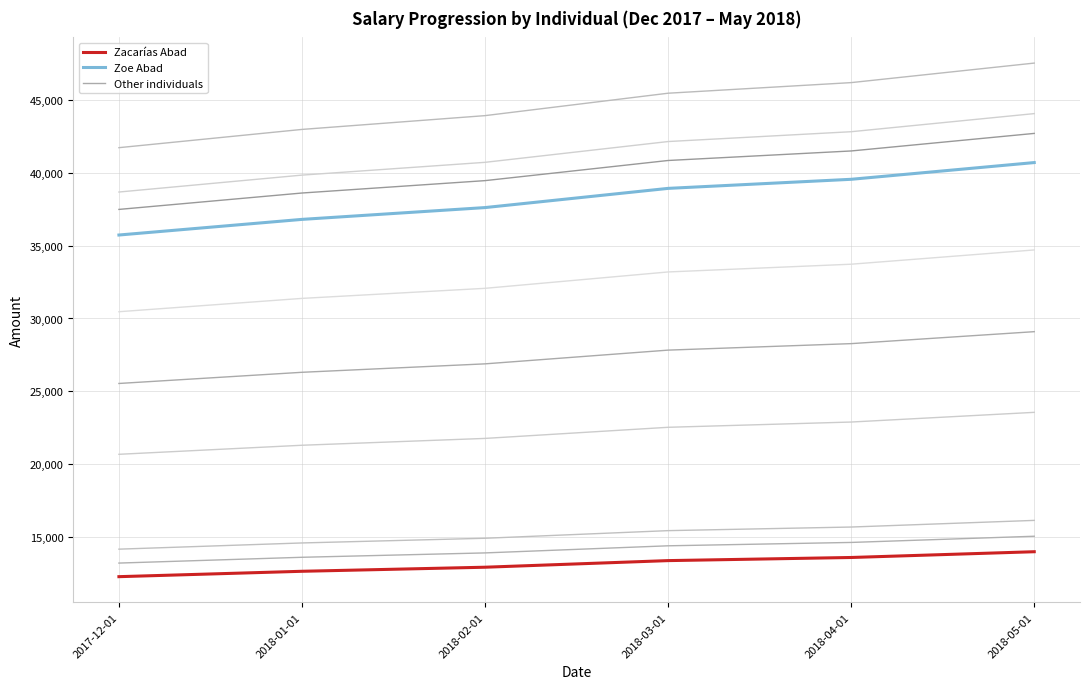

Does the chart display data point markers on the line(s)?

No